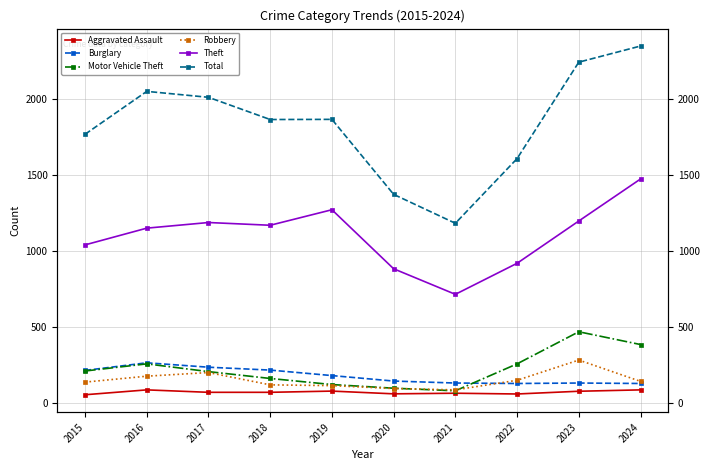

What is the difference between the highest and lowest values at 2021?

1117